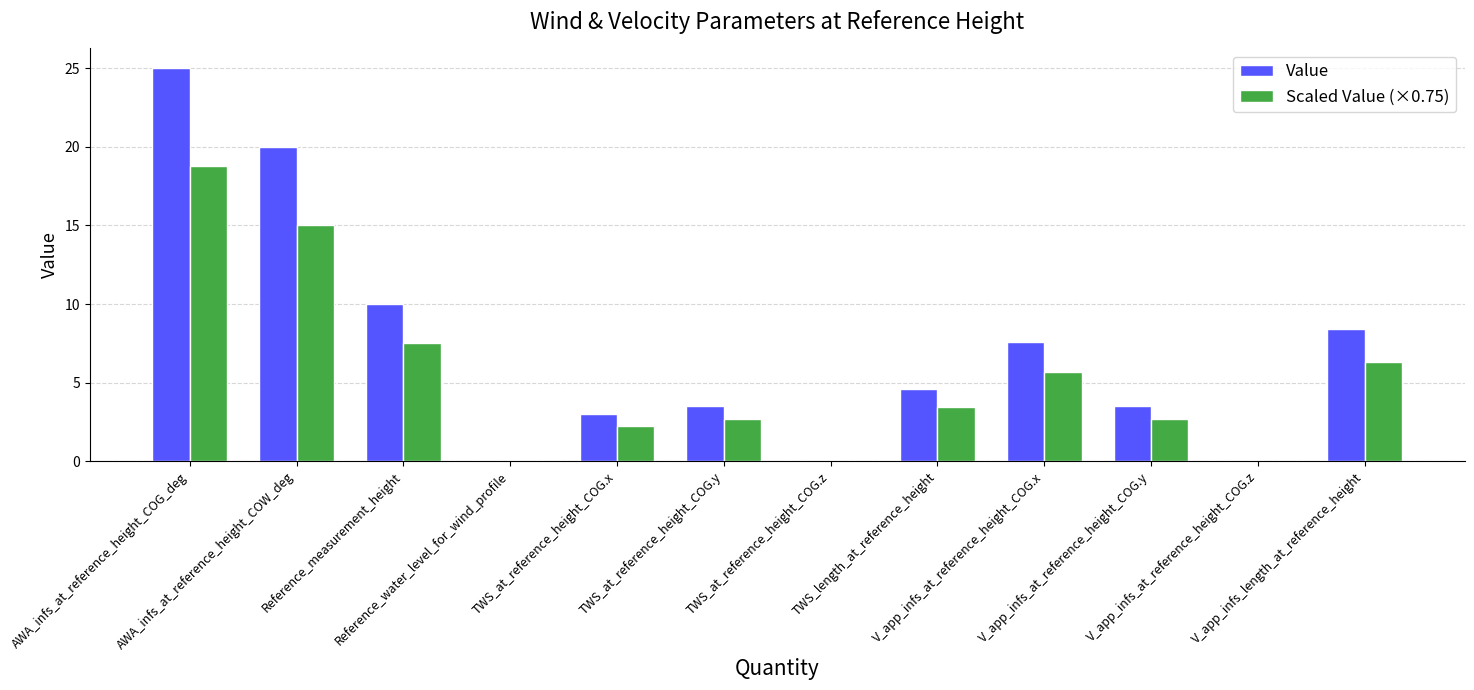

Where is Scaled Value (×0.75) nearest to the value 9?

Reference_measurement_height